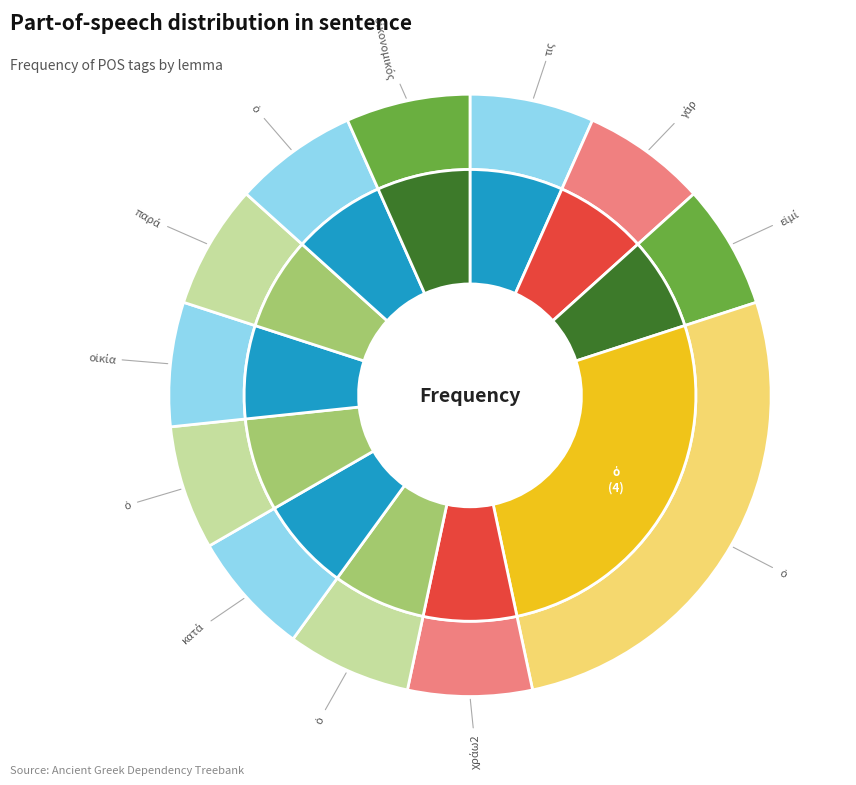

Which category has the smallest portion of the pie?

τις